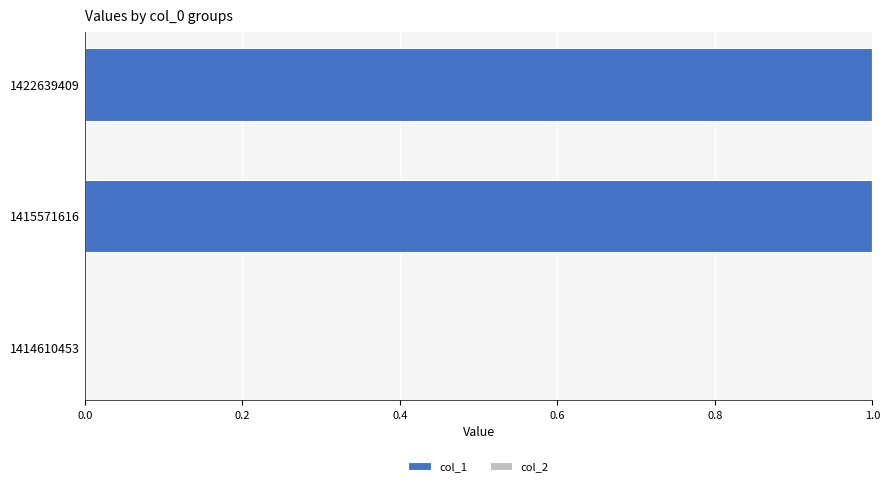

Between 1414610453 and 1415571616, which is larger?

1415571616